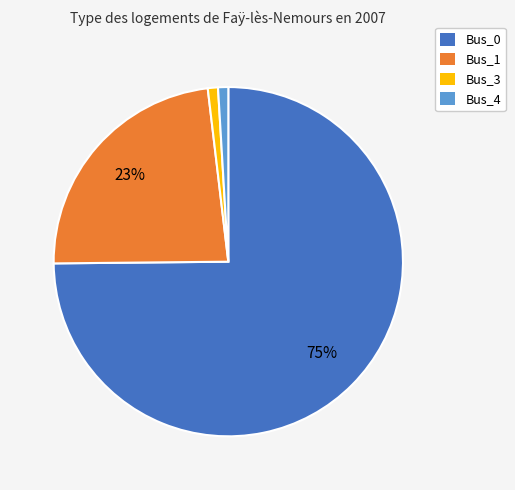

How many slices are in this pie chart?

4